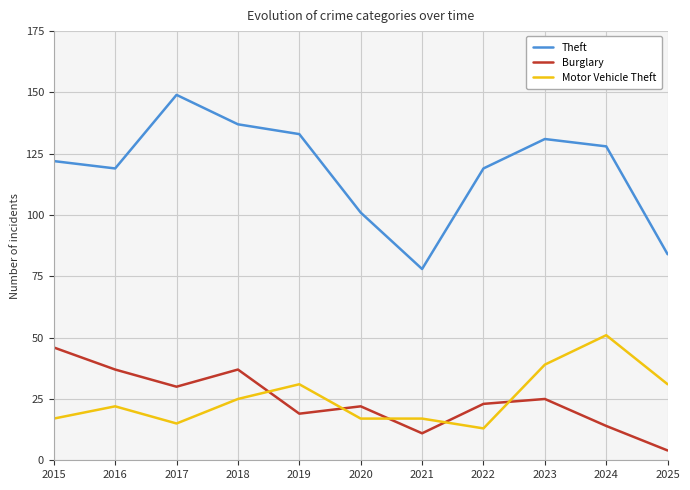

Which category has the lowest value in the Motor Vehicle Theft series?

2022